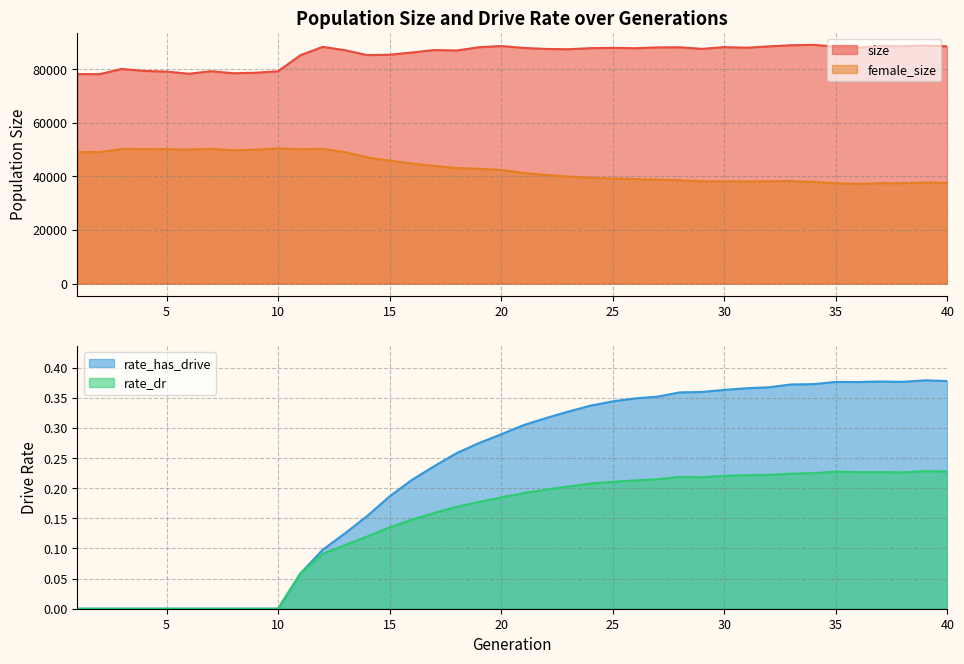

Is it true that size equals 88645.0 at 37?

True